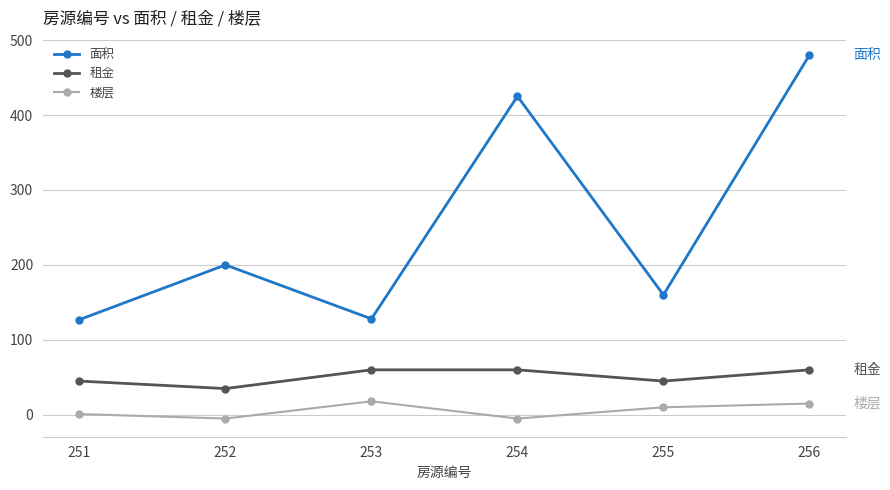

True or false: 楼层 and 面积 cross at least once.

False